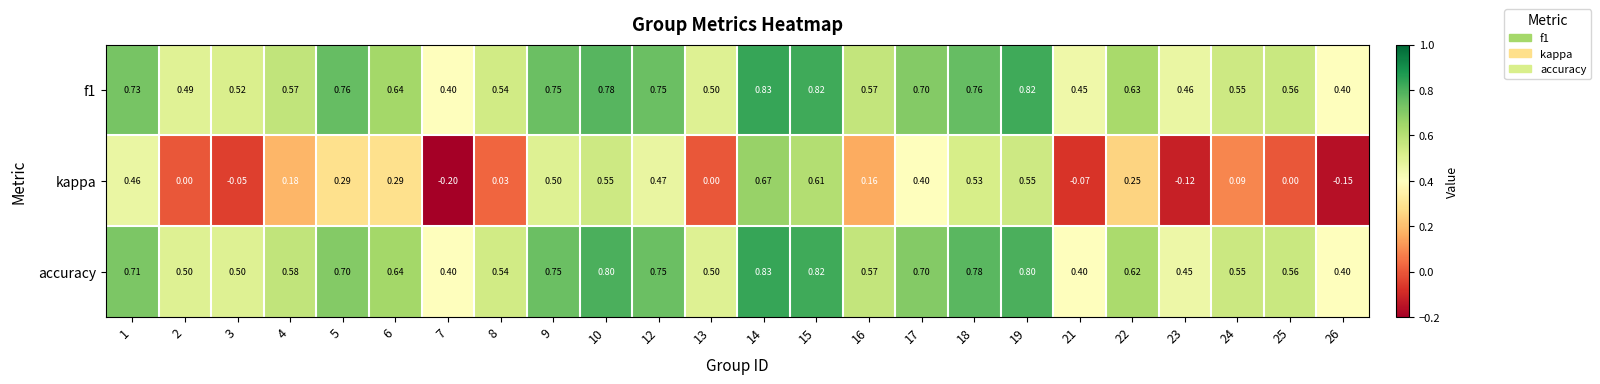

Which series has the widest spread of values?

kappa